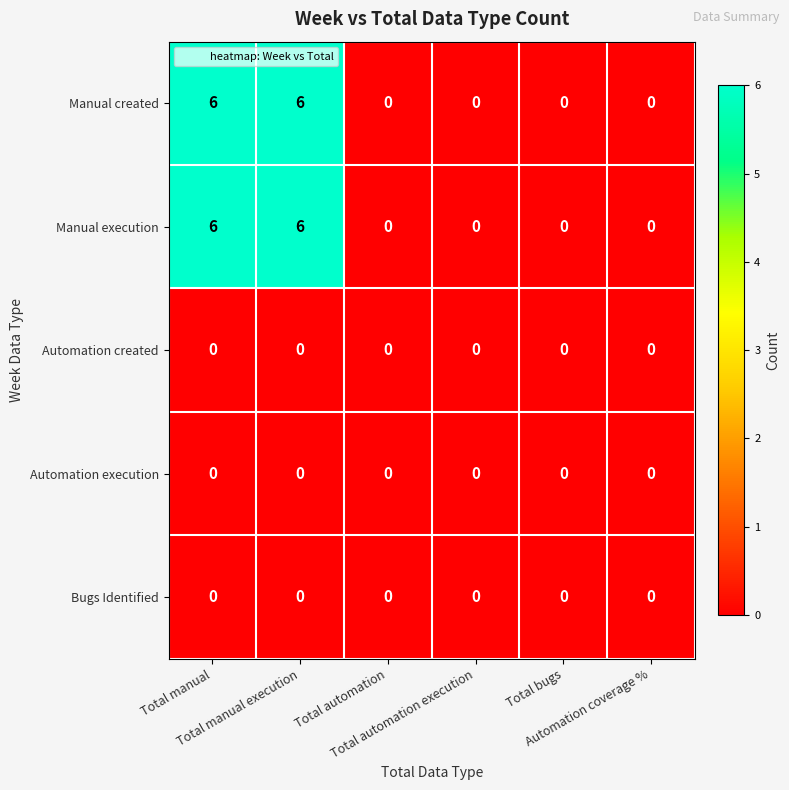

What is the sum of all Manual execution values?

12